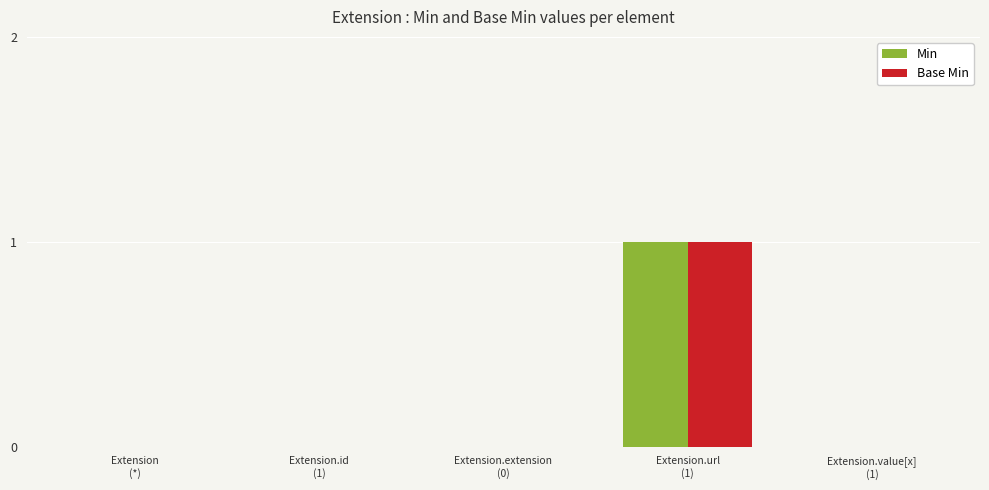

How many series are shown in this chart?

2